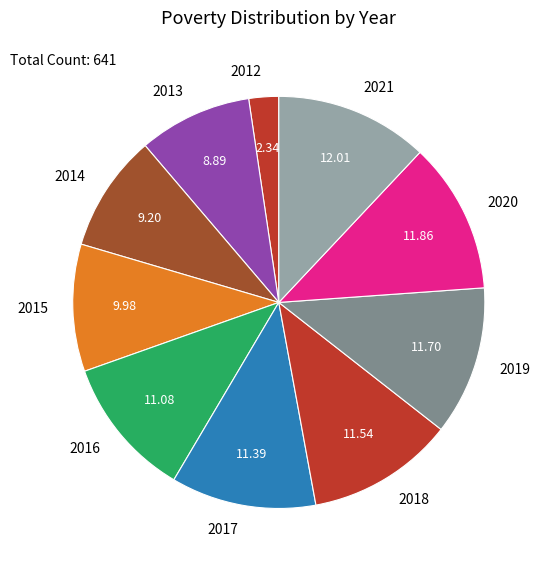

Do 2021 and 2020 together represent more than half of the pie?

No